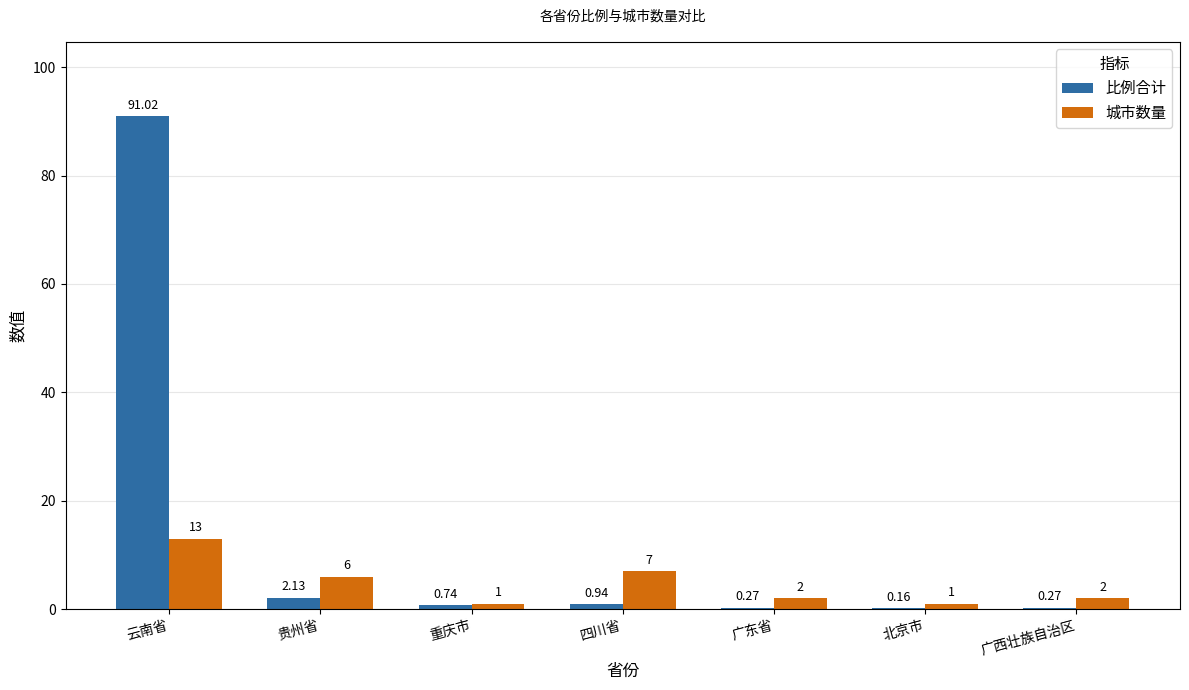

What is the average value of the 城市数量 series?

4.6